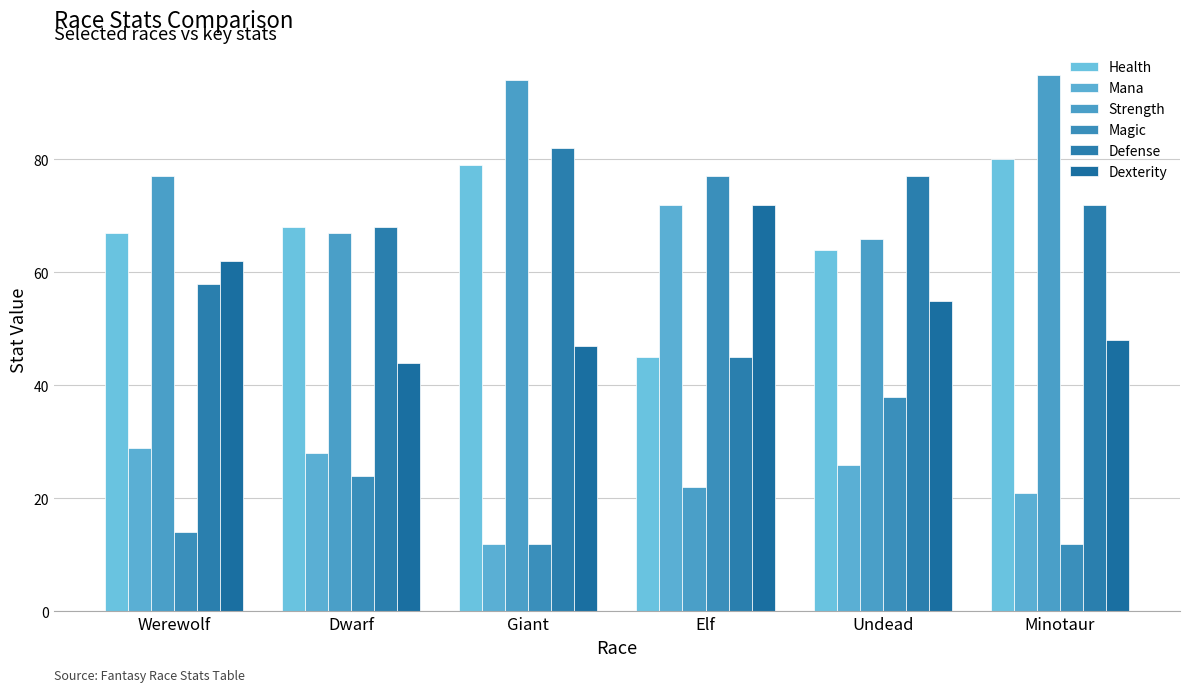

What position from the right is Giant?

4